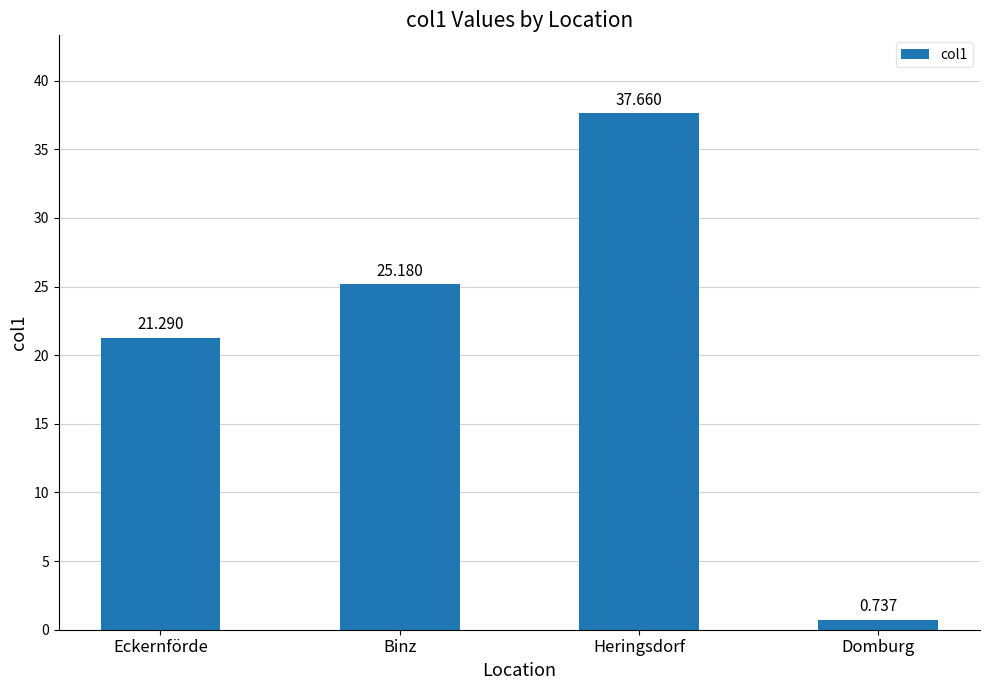

List the labels in order of value, largest first.

Heringsdorf, Binz, Eckernförde, Domburg